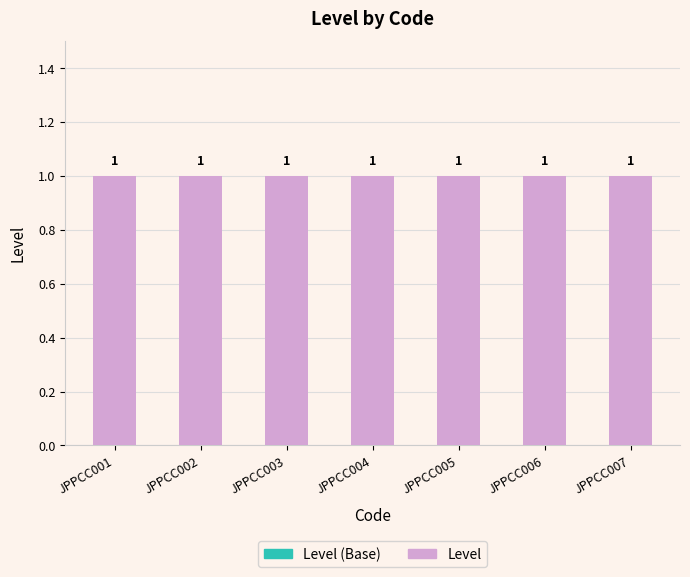

Is it true that Level (Base) equals 0 at JPPCC005?

True